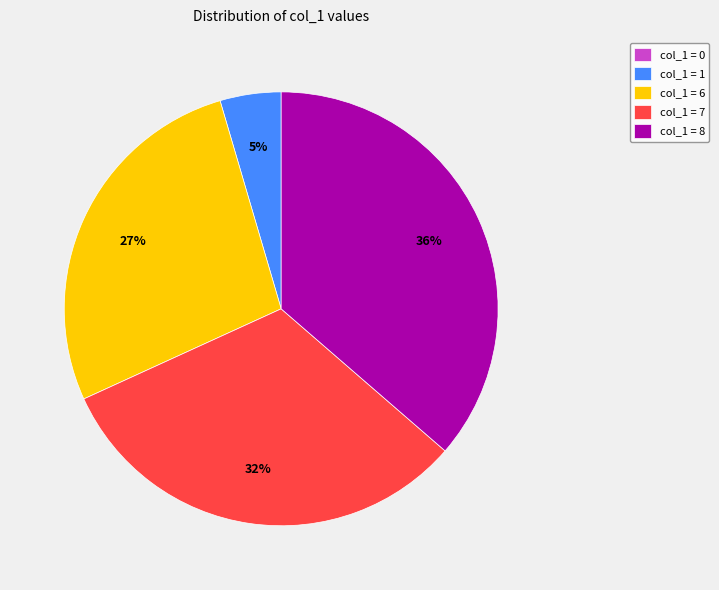

Which slice is the largest?

col_1 = 8